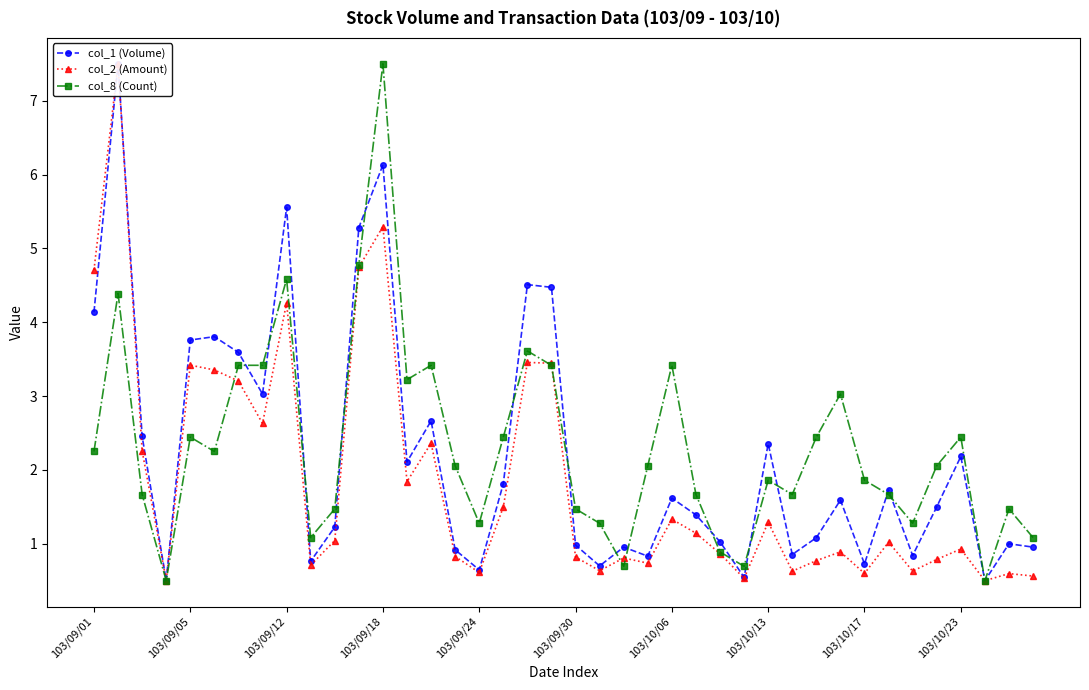

Which series ends up on top after the final intersection of col_8 (Count) and col_1 (Volume)?

col_8 (Count)